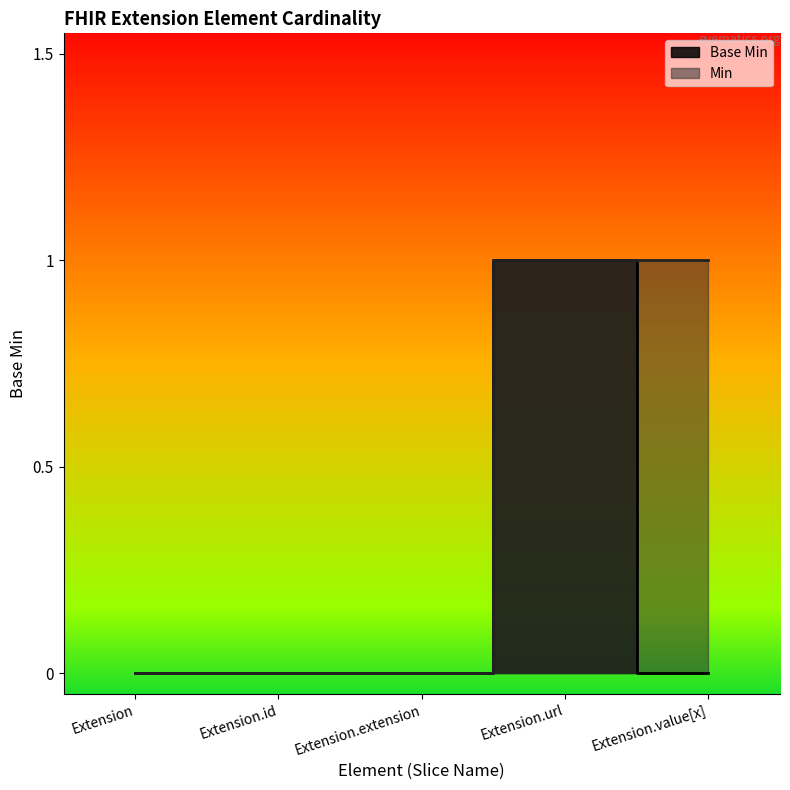

At which label is the value closest to 0?

Extension